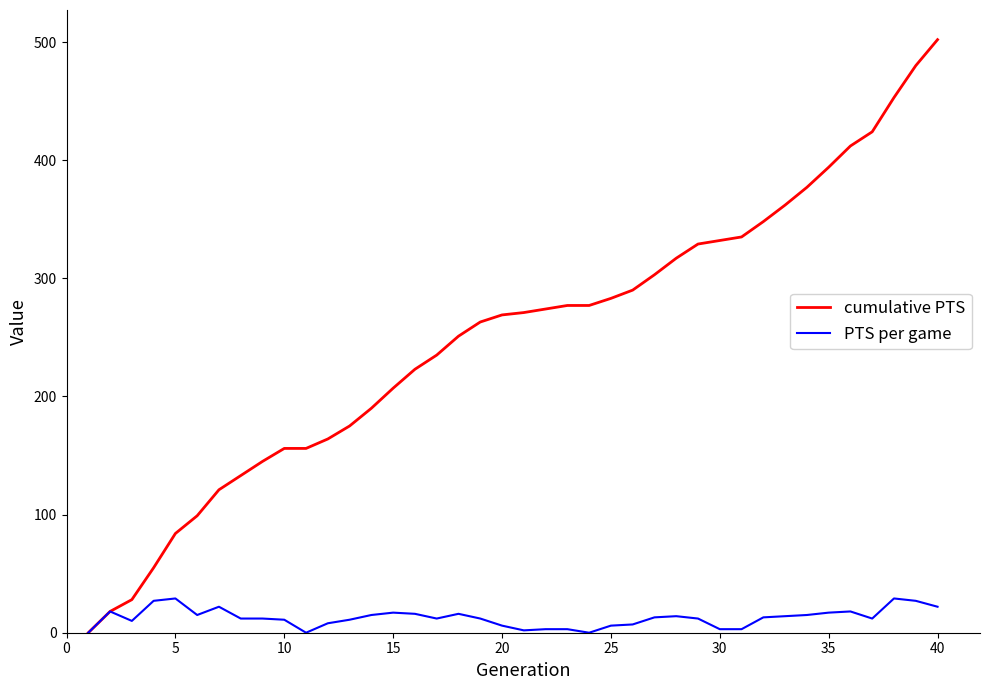

Which series has the widest spread of values?

cumulative PTS